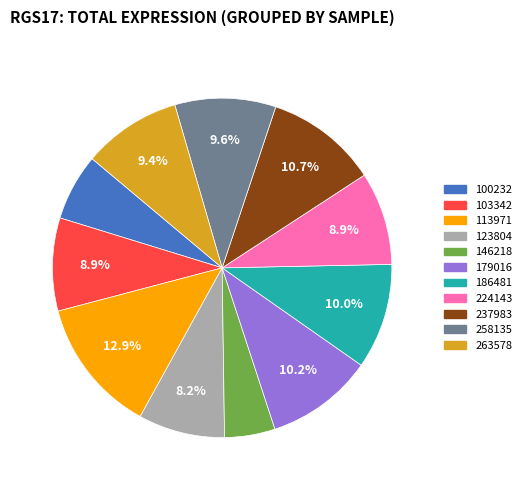

What is the ratio of the value at 100232 to the value at 186481?

0.6